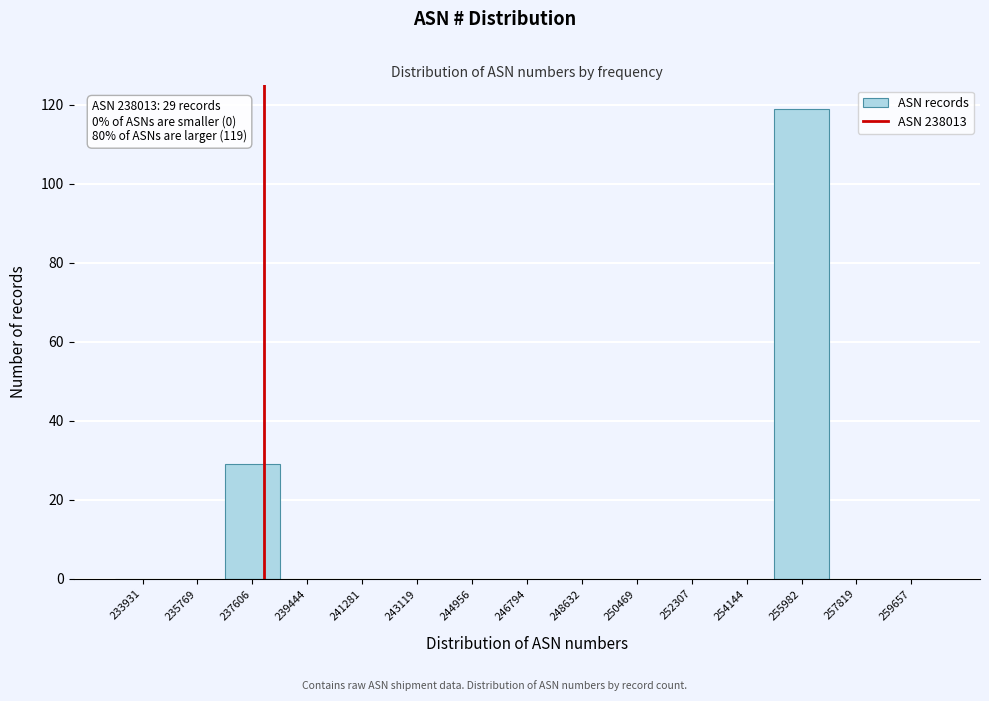

Which range on the x-axis has the tallest bar?

255000 to 257000